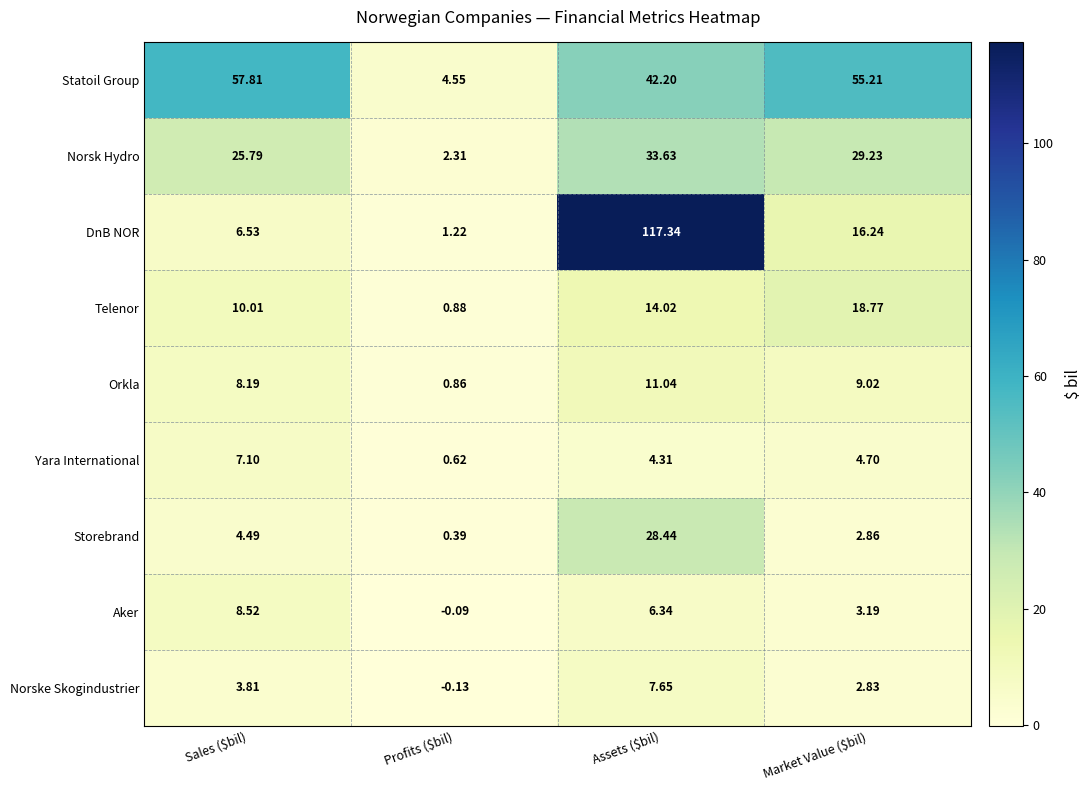

Which series has the widest spread of values?

DnB NOR